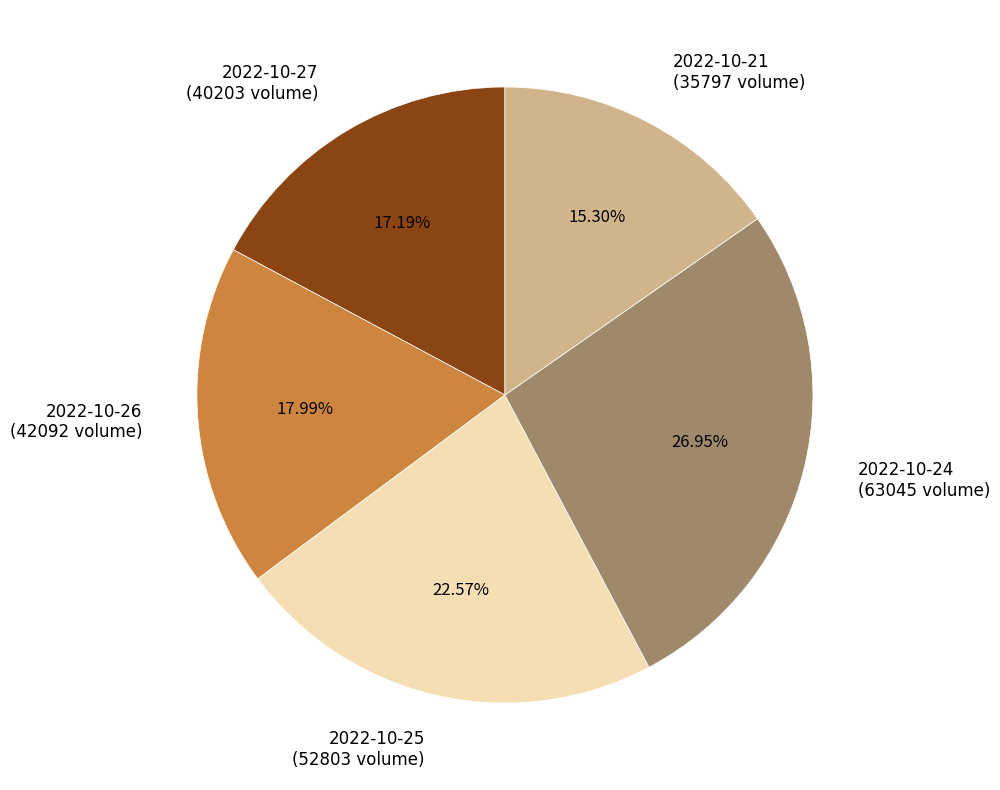

The 2022-10-25 slice represents 28% of the pie. True or false?

False